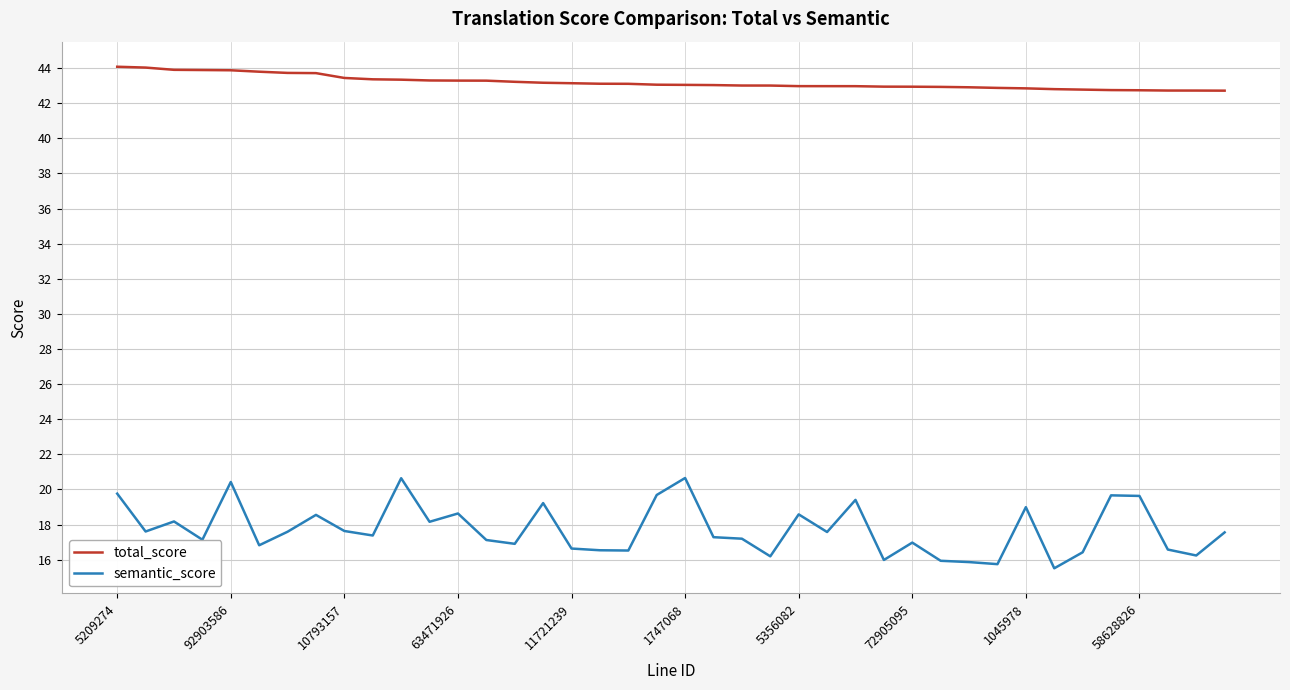

Does the chart have visible grid lines?

Yes